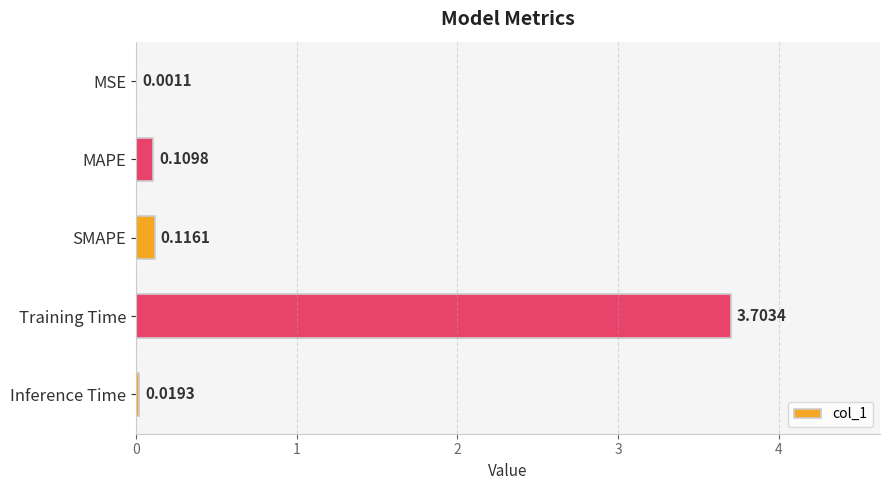

Which has a higher value, MAPE or Inference Time?

MAPE